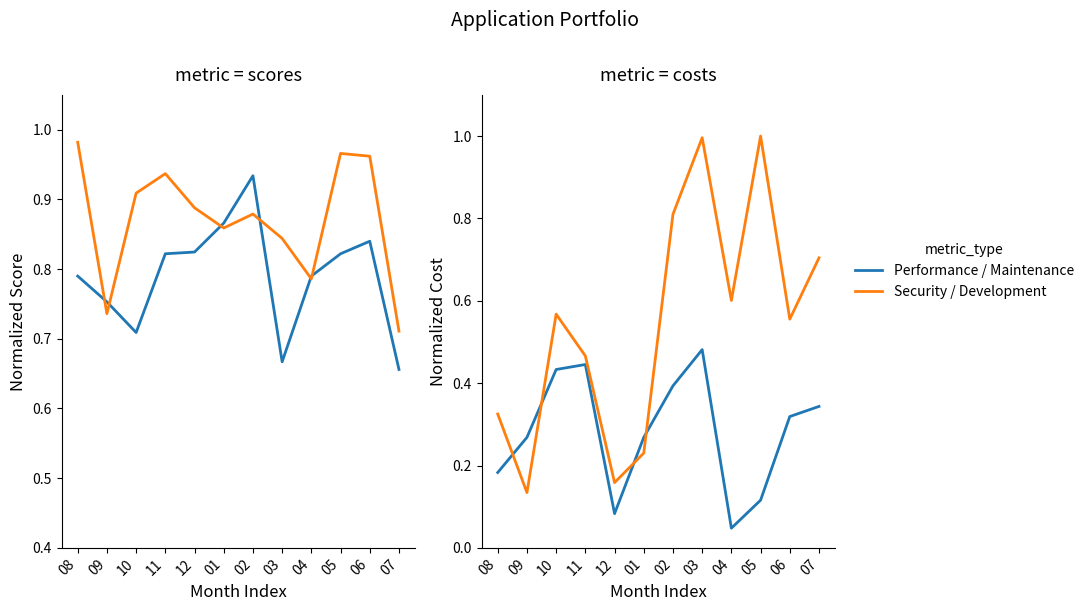

At which category does Development_Cost reach its first local valley?

09